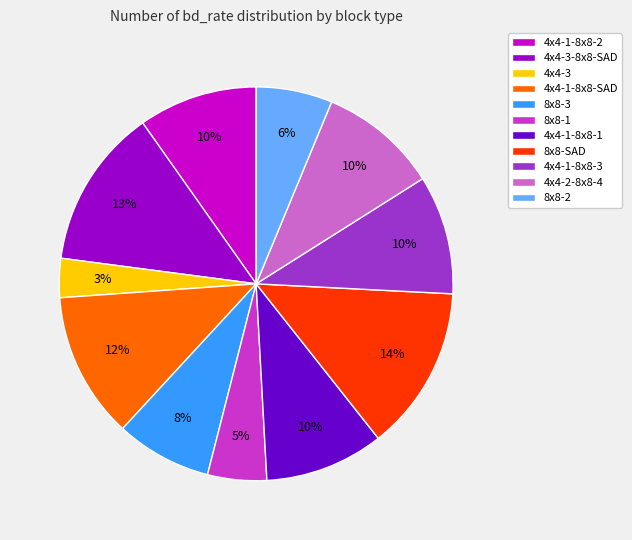

Is the sum of 8x8-1 and 4x4-1-8x8-2 greater than half?

No